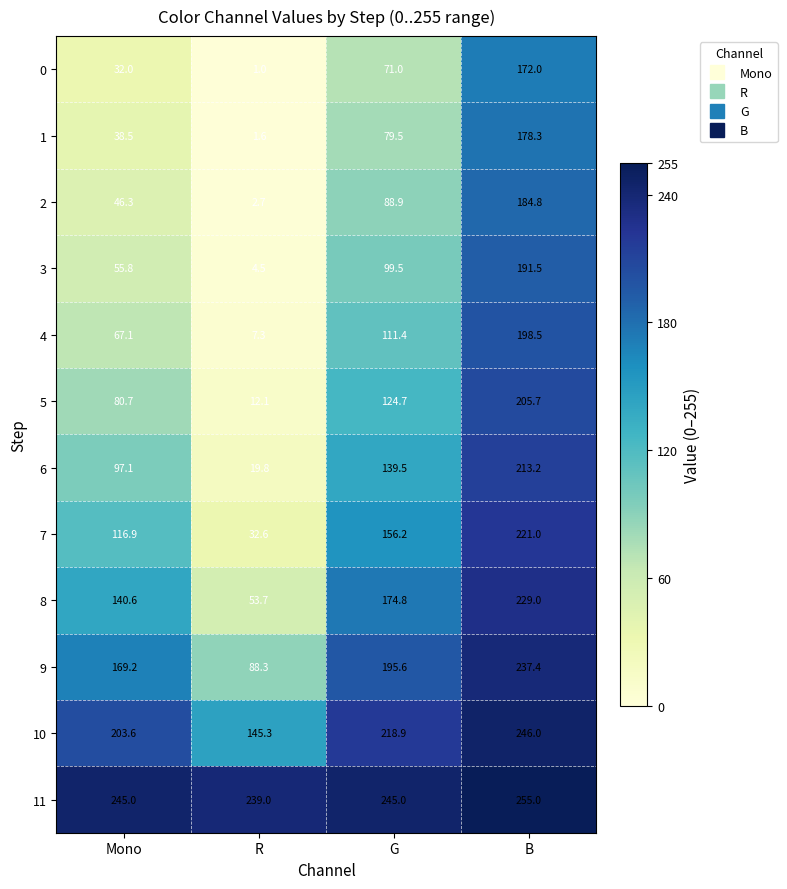

Is the value of 9 at B greater than the value of 10 at B?

No